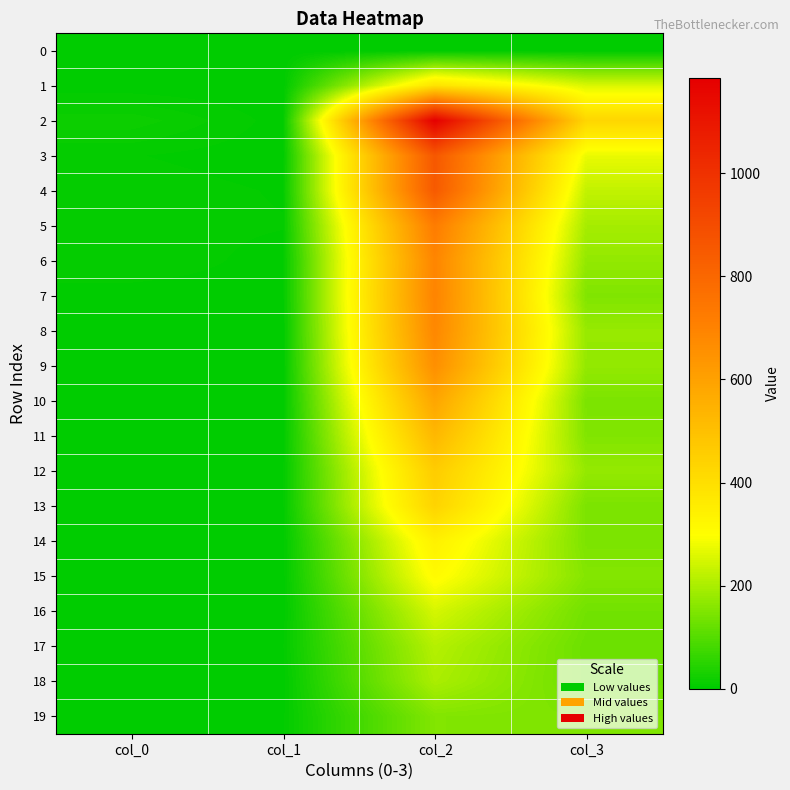

Reading left to right, transcribe all the data shown in this chart.

0: col_0=3	col_1=0	col_2=0	col_3=0
1: col_0=1	col_1=0	col_2=386	col_3=254
2: col_0=17	col_1=2	col_2=1184	col_3=428
3: col_0=5	col_1=1	col_2=857	col_3=273
4: col_0=8	col_1=4	col_2=849	col_3=226
5: col_0=7	col_1=5	col_2=723	col_3=194
6: col_0=9	col_1=2	col_2=691	col_3=172
7: col_0=2	col_1=2	col_2=696	col_3=151
8: col_0=3	col_1=1	col_2=684	col_3=177
9: col_0=0	col_1=1	col_2=659	col_3=173
10: col_0=0	col_1=1	col_2=586	col_3=145
11: col_0=2	col_1=2	col_2=526	col_3=152
12: col_0=1	col_1=3	col_2=460	col_3=174
13: col_0=1	col_1=3	col_2=437	col_3=145
14: col_0=1	col_1=1	col_2=342	col_3=146
15: col_0=0	col_1=1	col_2=310	col_3=155
16: col_0=0	col_1=1	col_2=249	col_3=134
17: col_0=0	col_1=4	col_2=212	col_3=126
18: col_0=1	col_1=1	col_2=200	col_3=127
19: col_0=0	col_1=3	col_2=153	col_3=148